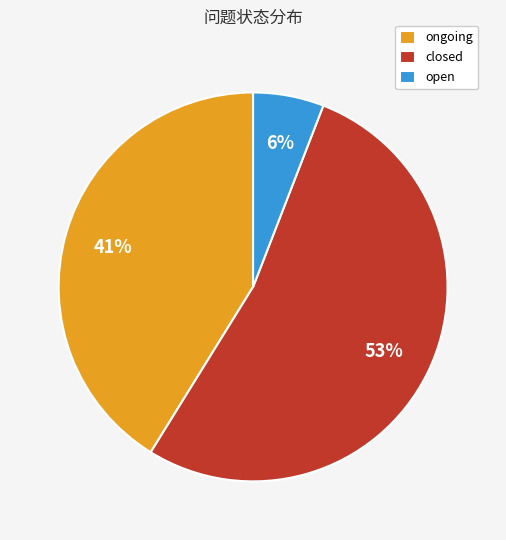

To the nearest percent, what is the difference between the ongoing and closed slice percentages?

12%